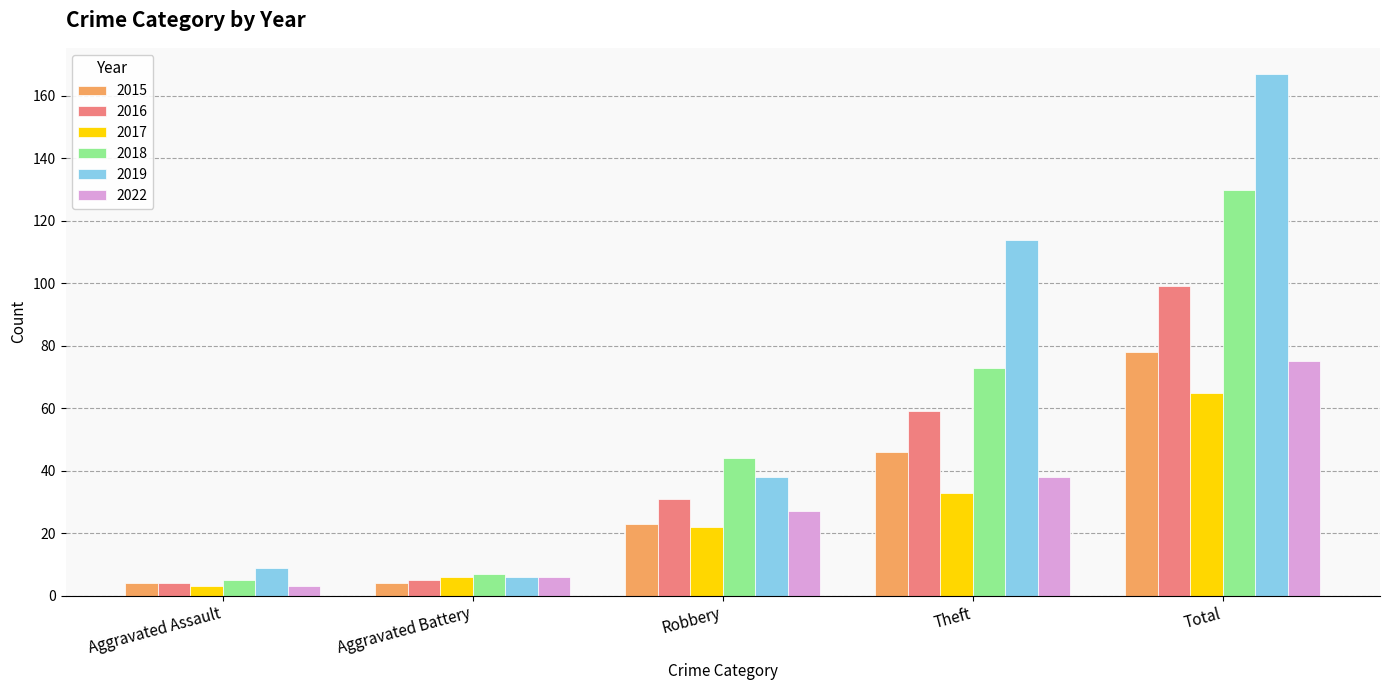

Count the 2015 values in the range 4 to 46.

4